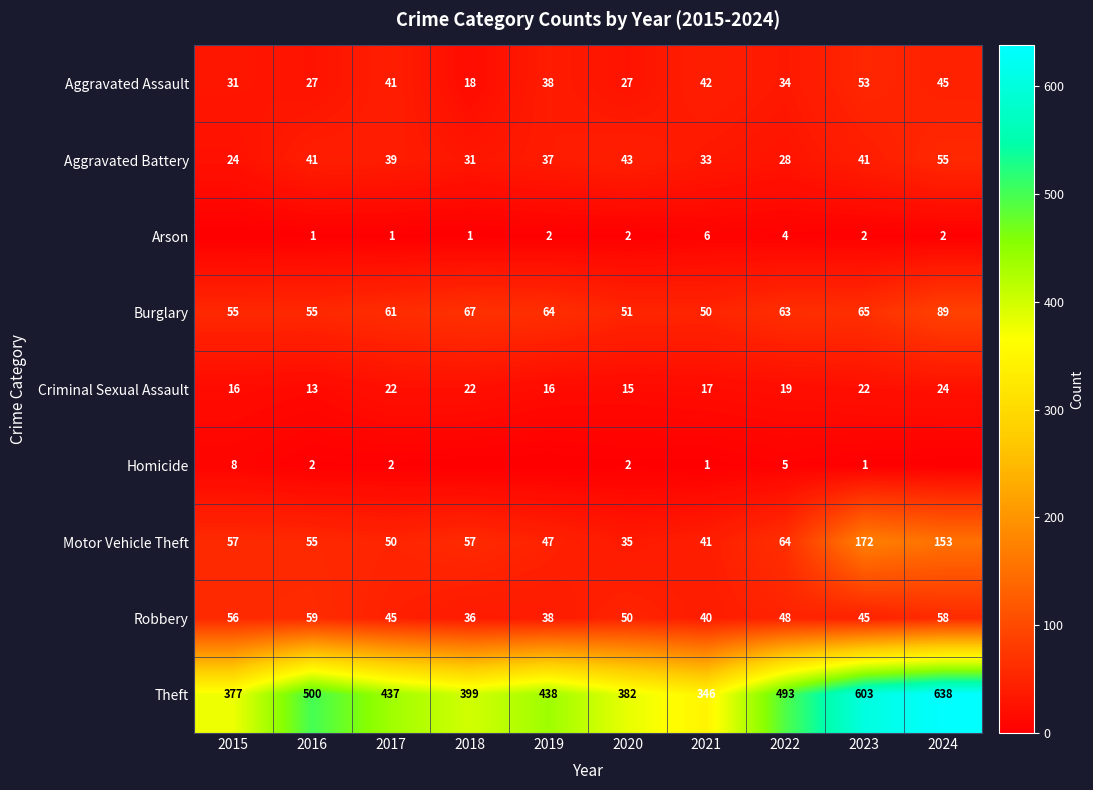

What is the difference between the highest and lowest values at 2015?

377